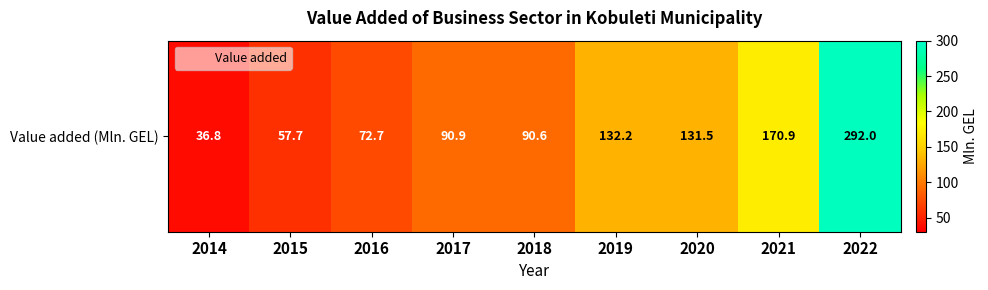

Which category has the lowest value across all series?

2014